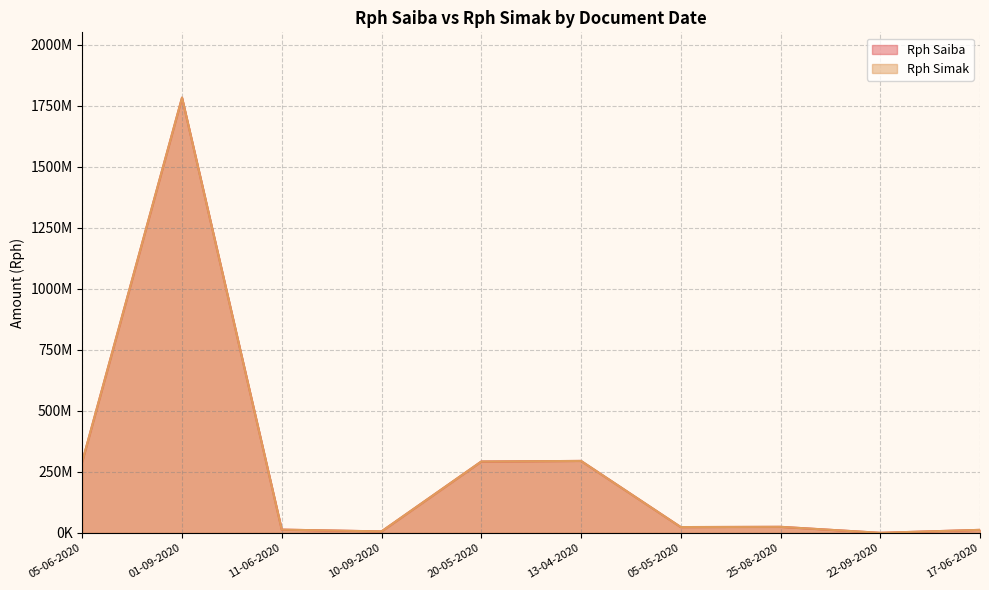

Where does the Rph Simak series first go above 25000000?

05-06-2020